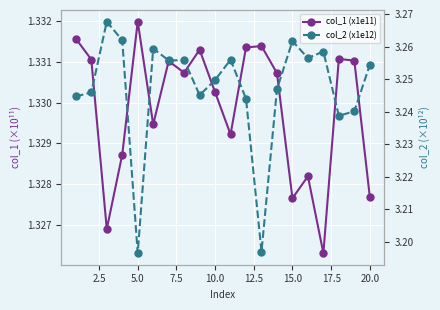

What is the value of the col_2 (x1e12) point at the 14th from the left?

3.2